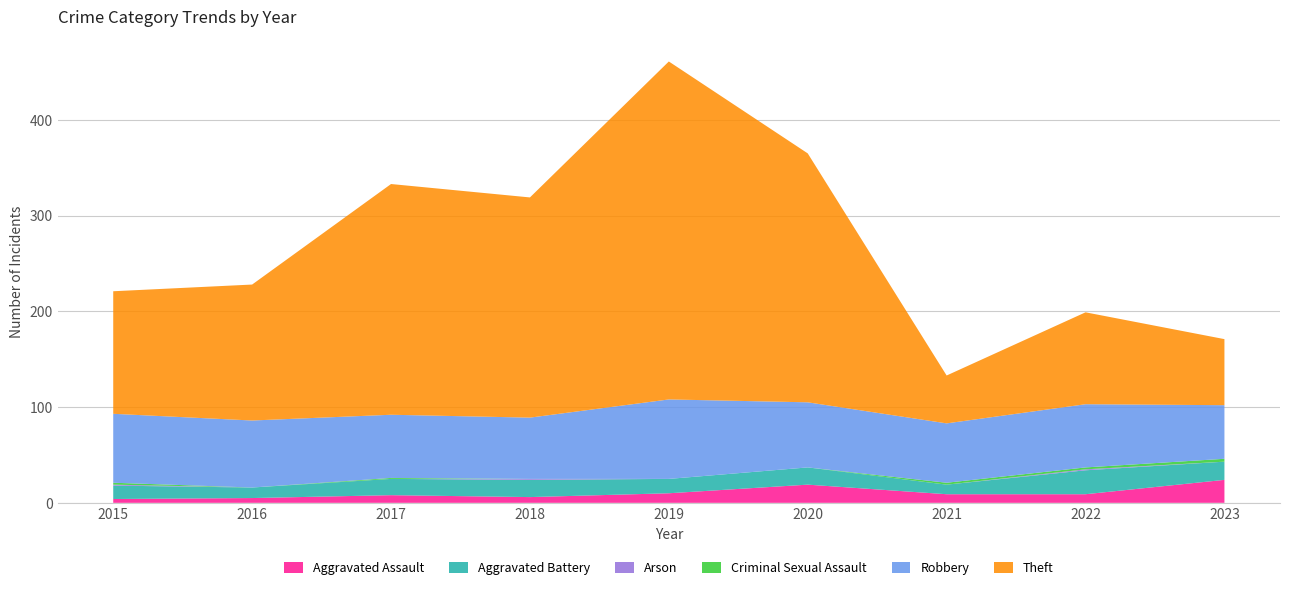

Reading left to right, extract all data points from this chart.

Aggravated Assault: 2015=4	2016=5	2017=8	2018=6	2019=10	2020=19	2021=9	2022=9	2023=24
Aggravated Battery: 2015=14	2016=11	2017=17	2018=18	2019=15	2020=18	2021=10	2022=25	2023=19
Arson: 2015=1	2016=0	2017=0	2018=1	2019=0	2020=0	2021=0	2022=1	2023=0
Criminal Sexual Assault: 2015=2	2016=0	2017=1	2018=0	2019=0	2020=0	2021=2	2022=2	2023=3
Robbery: 2015=72	2016=70	2017=66	2018=64	2019=83	2020=68	2021=62	2022=66	2023=56
Theft: 2015=128	2016=142	2017=241	2018=230	2019=353	2020=260	2021=50	2022=96	2023=69